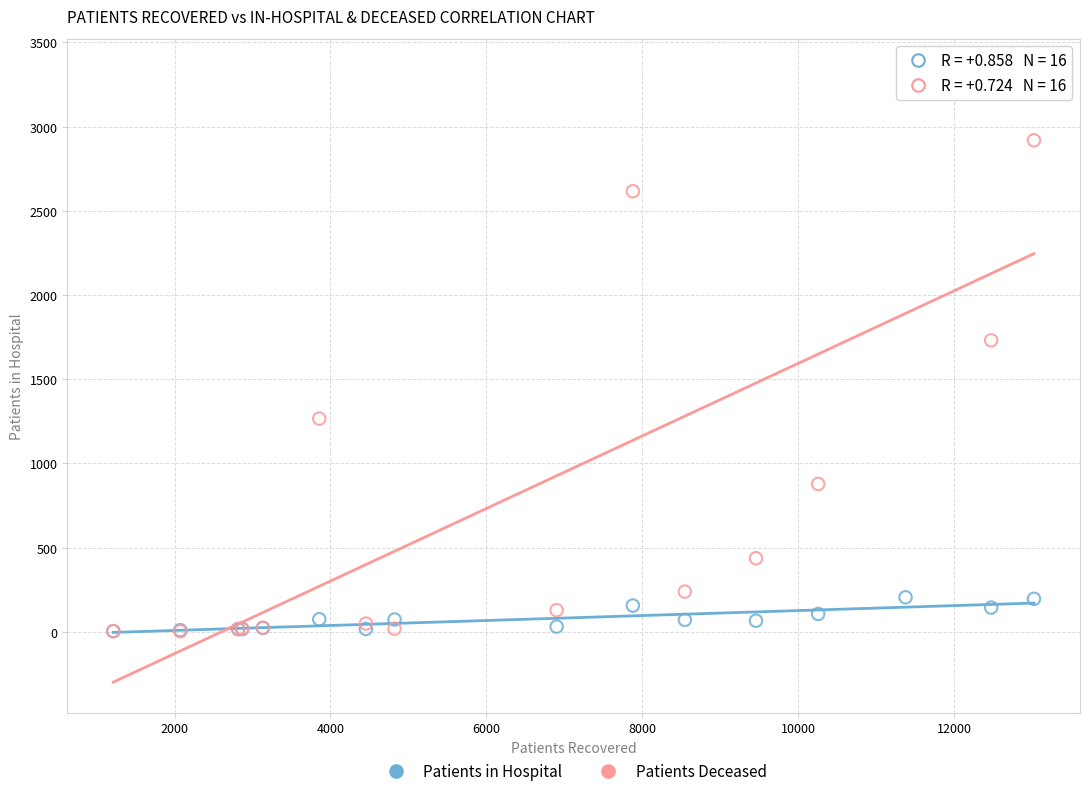

In the Patients Deceased series, what Y value is closest to 1671?

1731